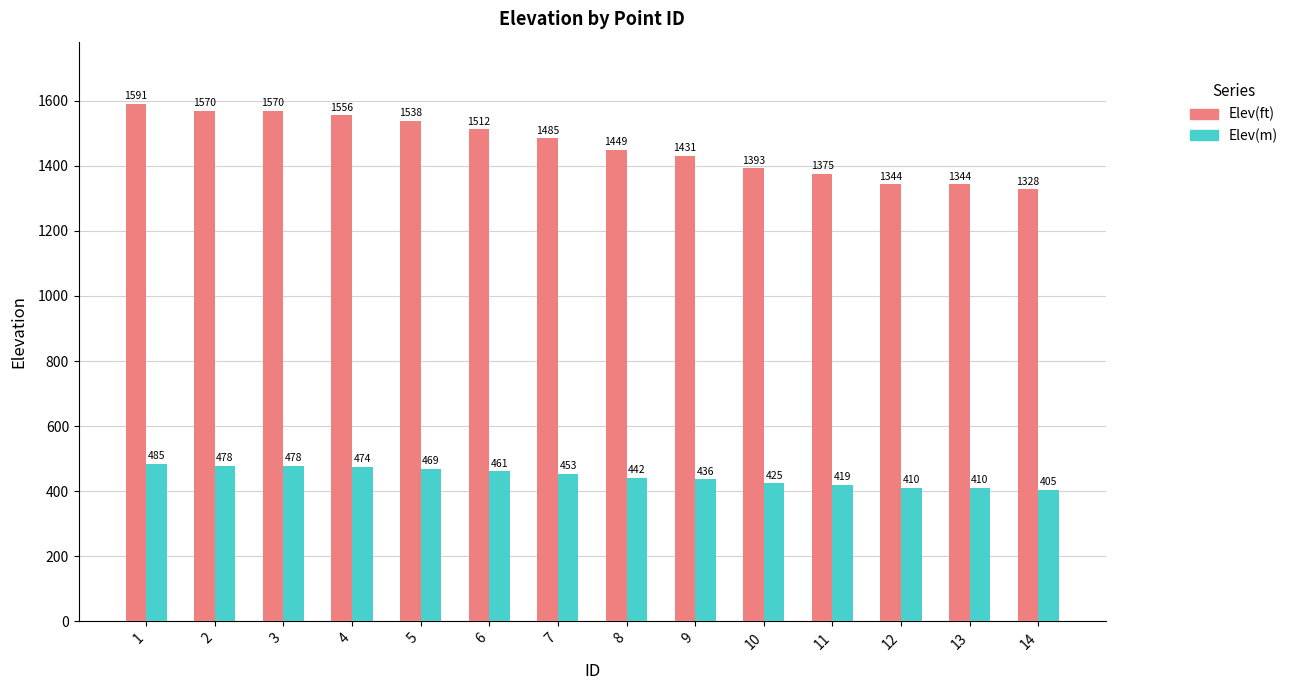

At how many categories does at least one series exceed 1383?

10